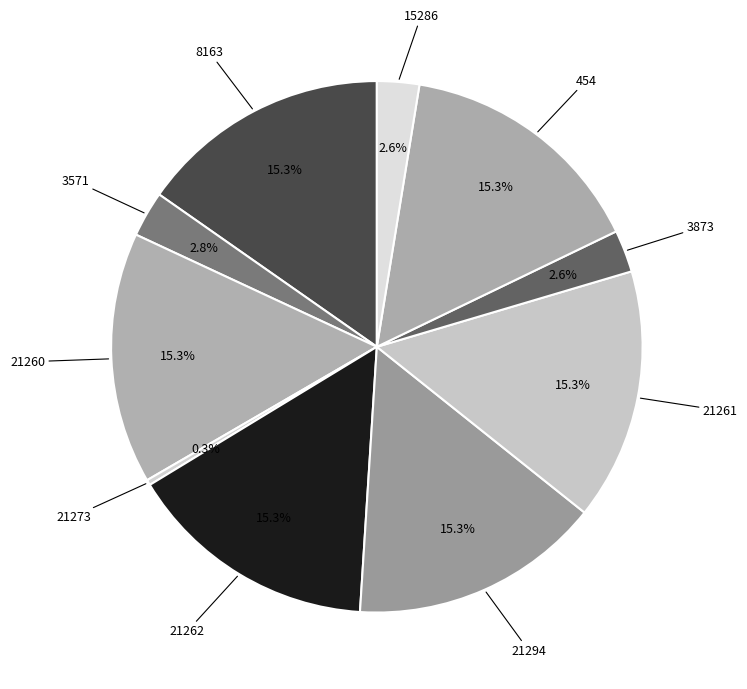

How much of the chart is everything except 15286?

97.4%